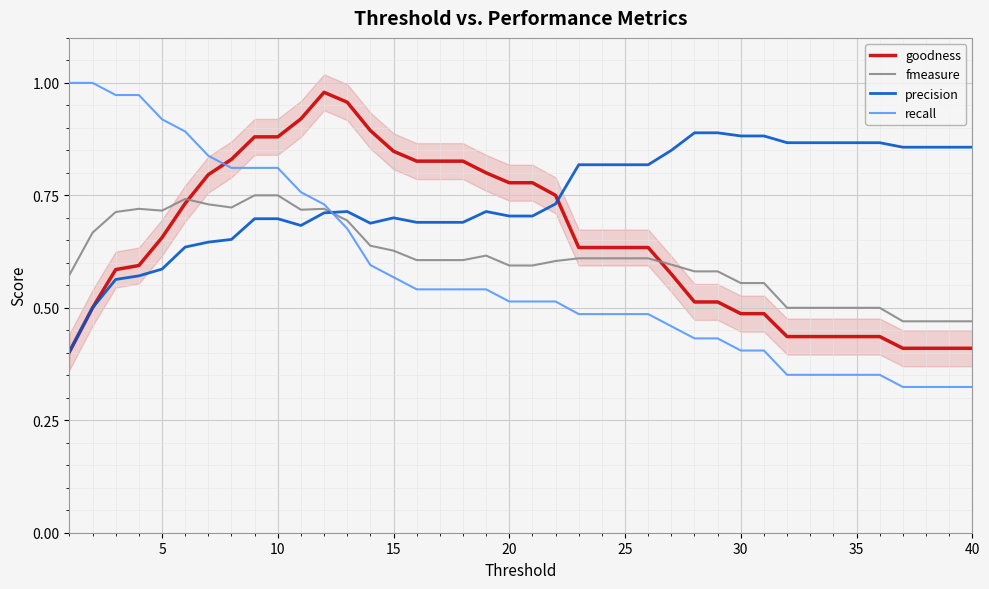

The value of precision at 35 is 0.4. True or false?

False